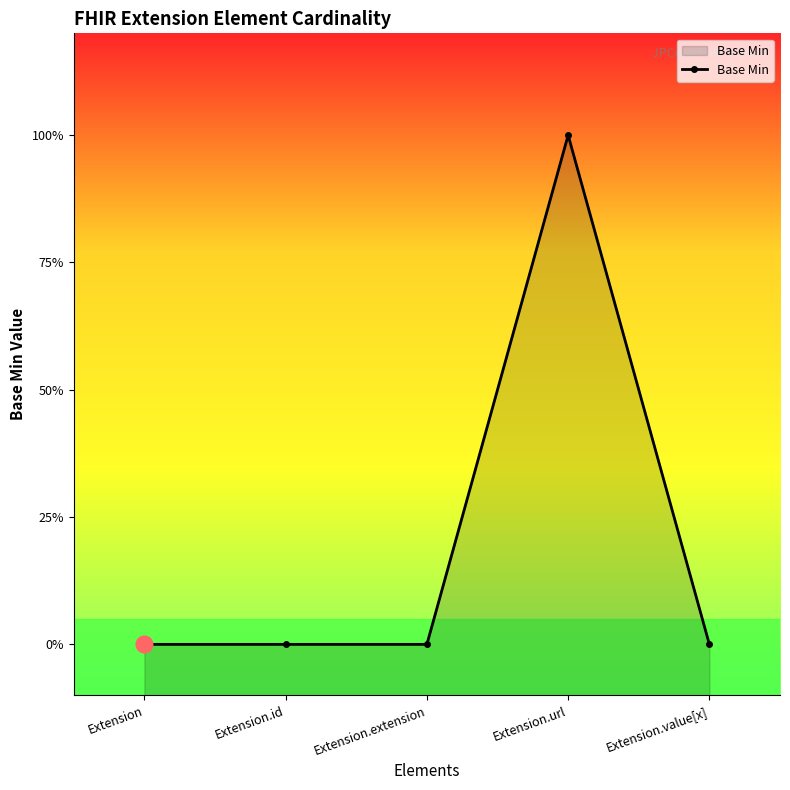

True or false: the data shows 1 at Extension.extension.

False